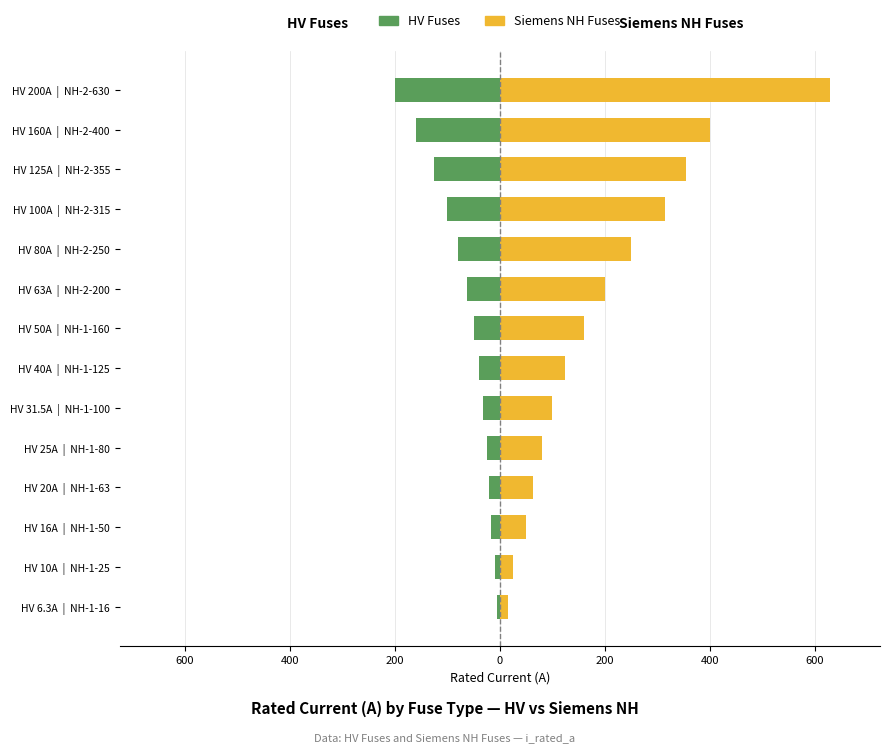

List the series in order of their overall mean, highest first.

Siemens NH Fuses, HV Fuses